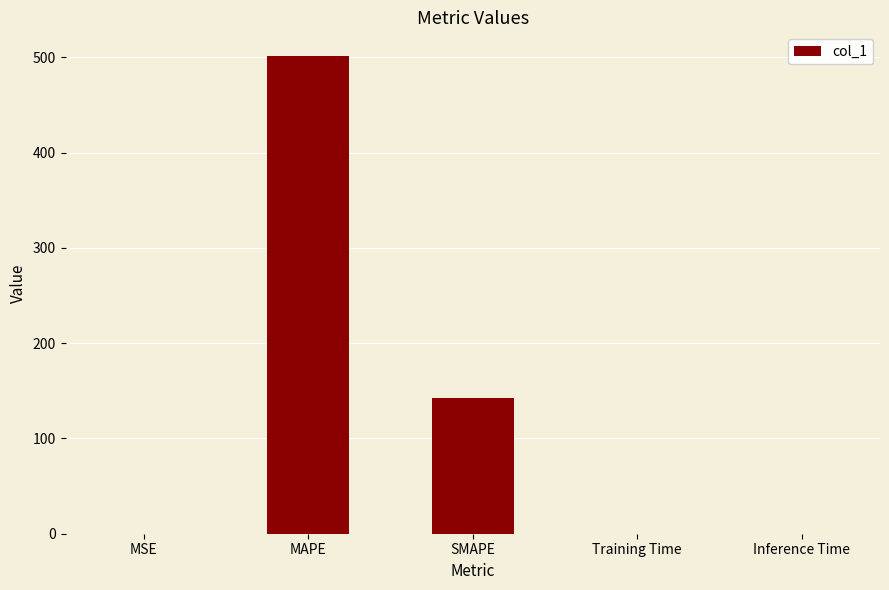

Which category has the highest value across all series?

MAPE